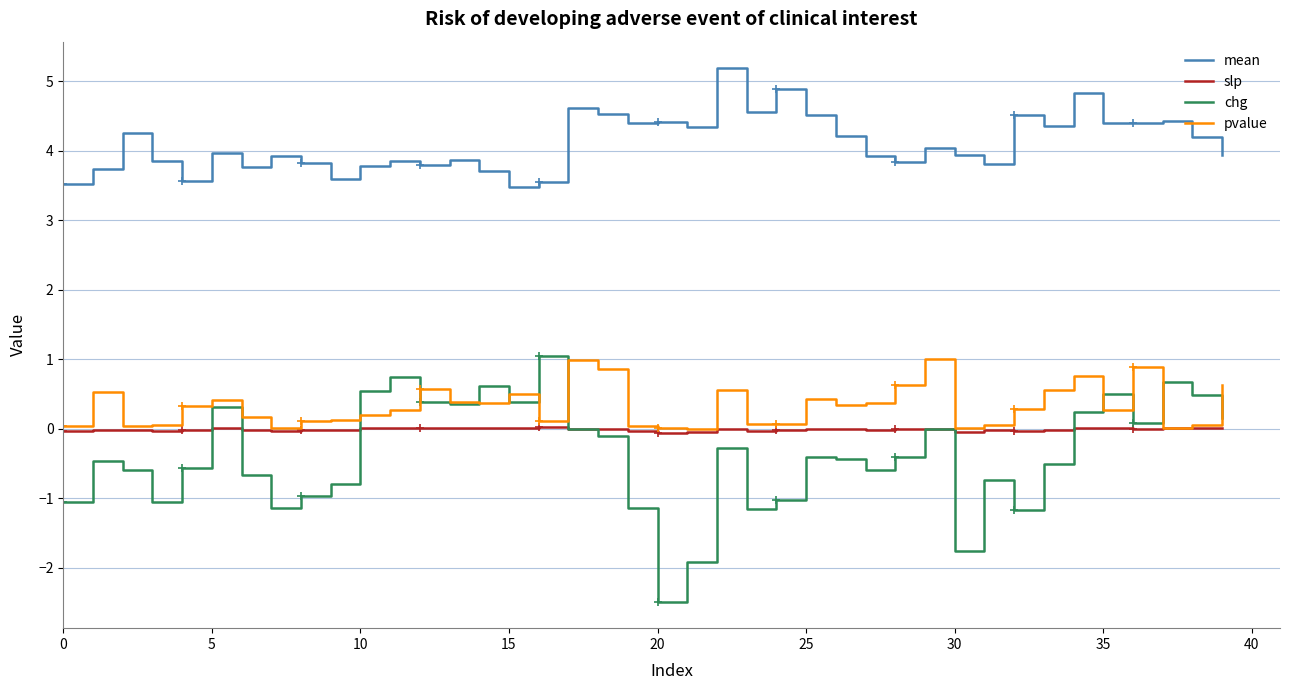

True or false: mean and chg intersect in this chart.

False